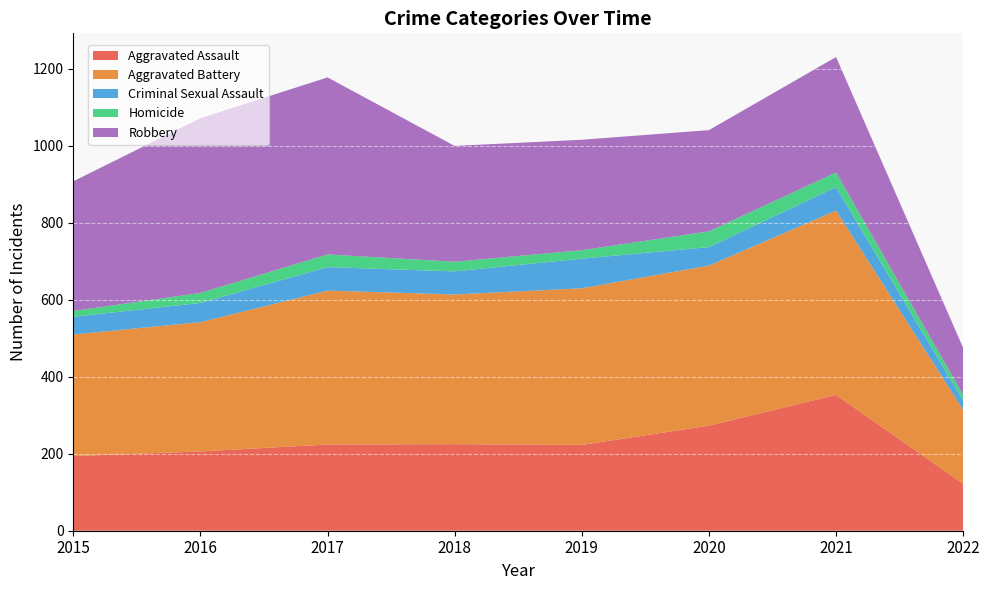

Reading right to left, list all the values displayed in this chart.

Aggravated Assault: 2022=122	2021=353	2020=273	2019=223	2018=225	2017=224	2016=206	2015=194
Aggravated Battery: 2022=192	2021=479	2020=416	2019=407	2018=389	2017=400	2016=336	2015=316
Criminal Sexual Assault: 2022=24	2021=61	2020=48	2019=77	2018=60	2017=61	2016=50	2015=46
Homicide: 2022=15	2021=38	2020=41	2019=22	2018=25	2017=33	2016=26	2015=15
Robbery: 2022=122	2021=300	2020=263	2019=287	2018=301	2017=460	2016=454	2015=337